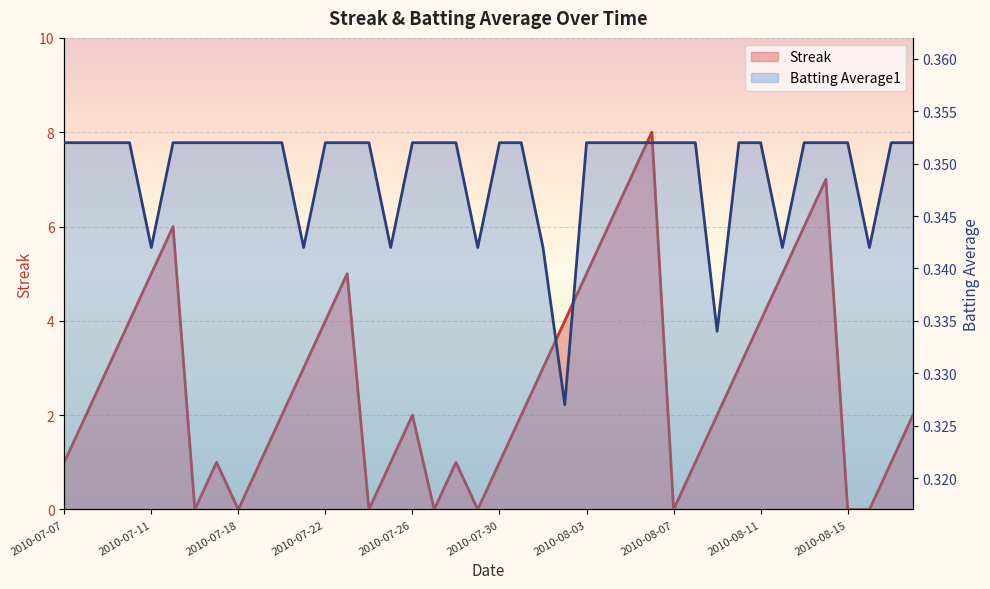

List the series in order of their peak value, highest first.

Streak, Batting Average1